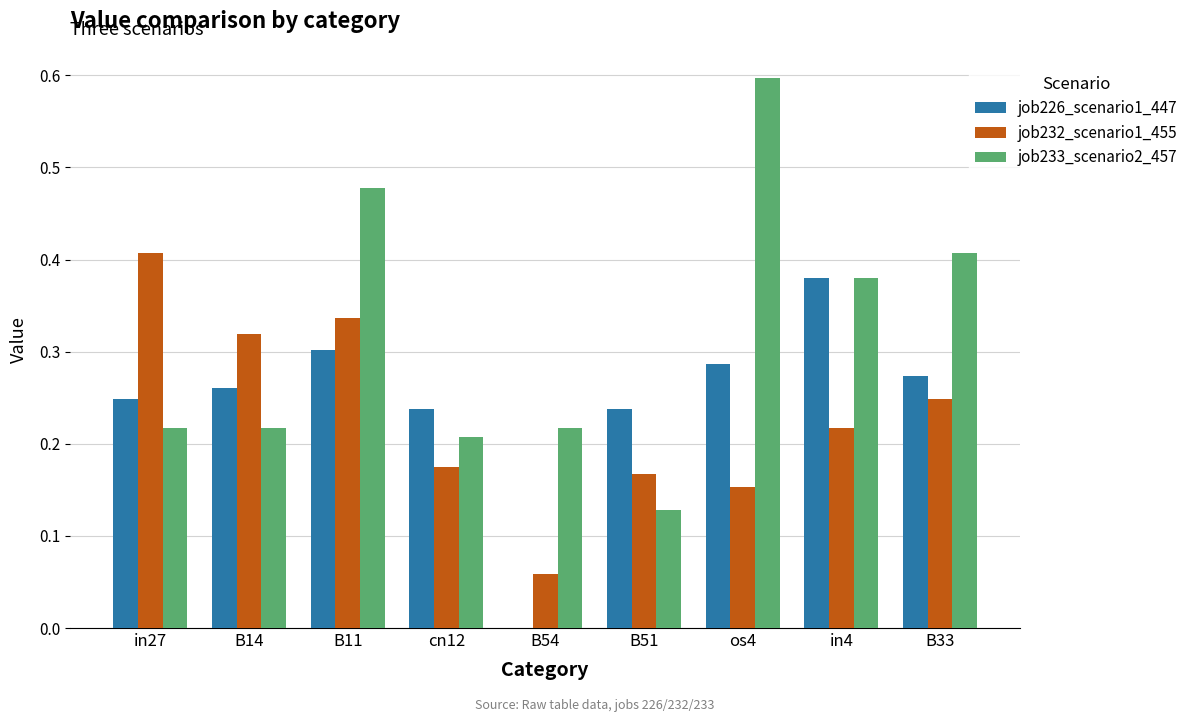

Are the bars grouped side by side (vs. stacked)?

Yes